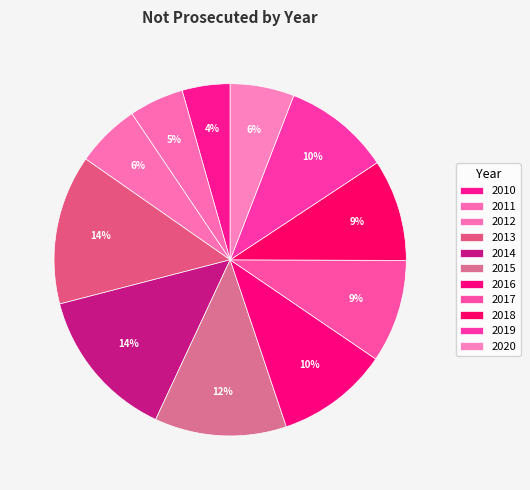

What is the change in value from 2015 to 2017?

-140